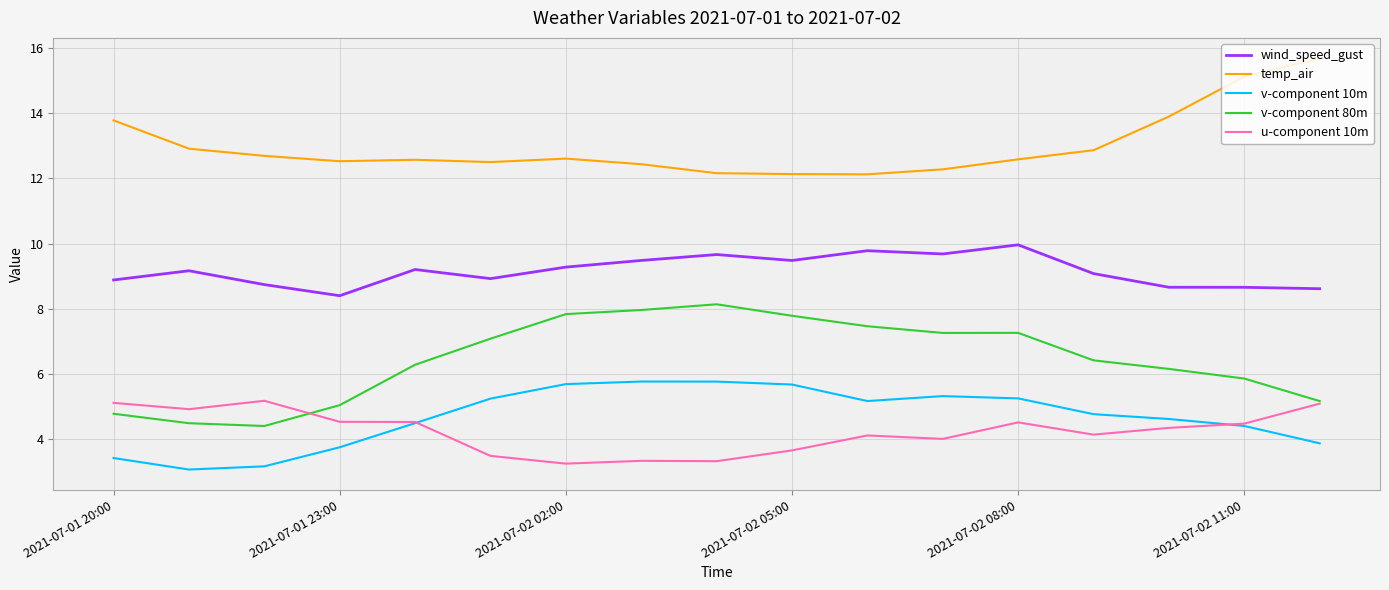

What is the maximum value shown in the chart?

15.7